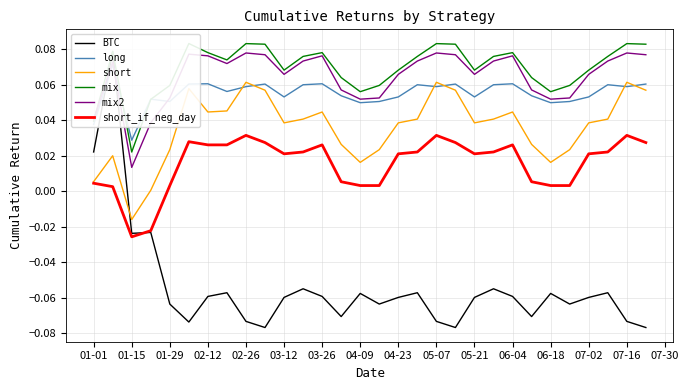

Which series has the widest spread of values?

BTC